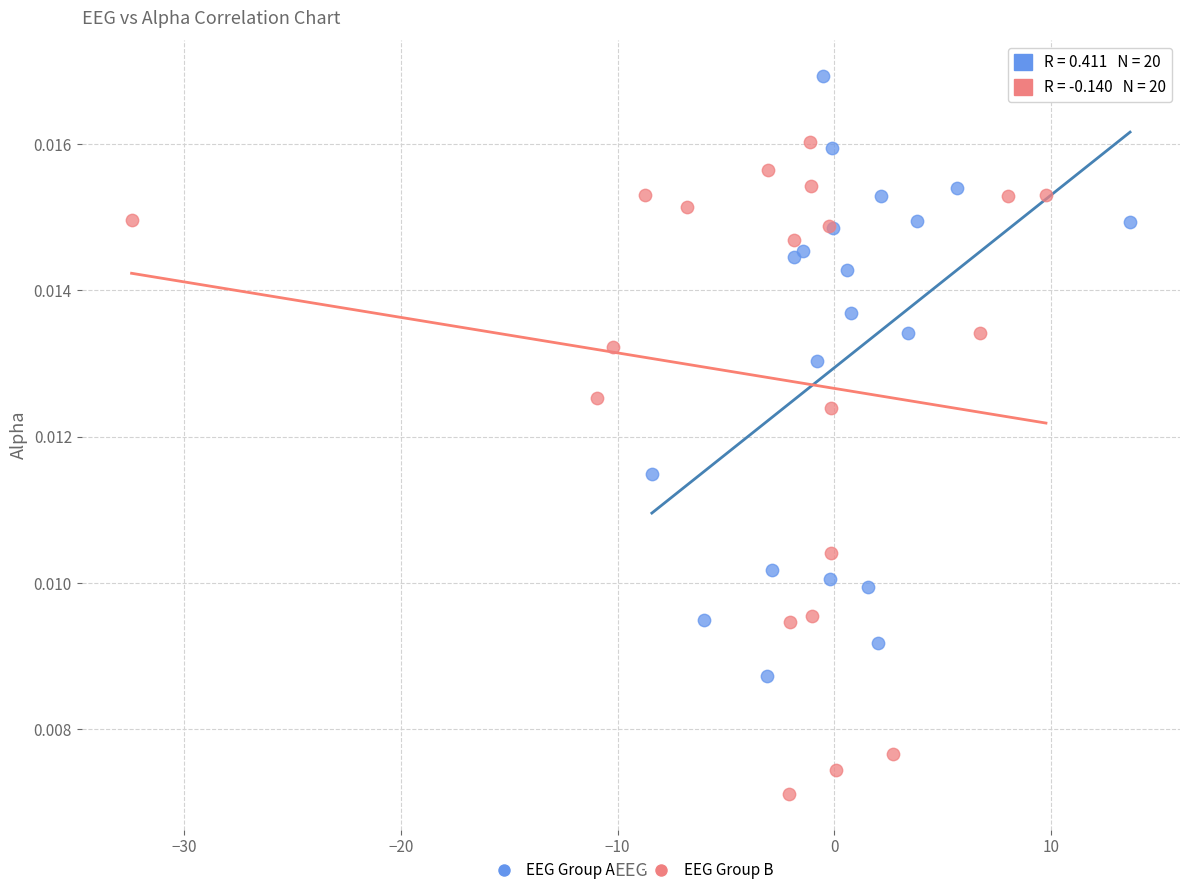

What are all the series names shown in the legend?

EEG Group A, EEG Group B